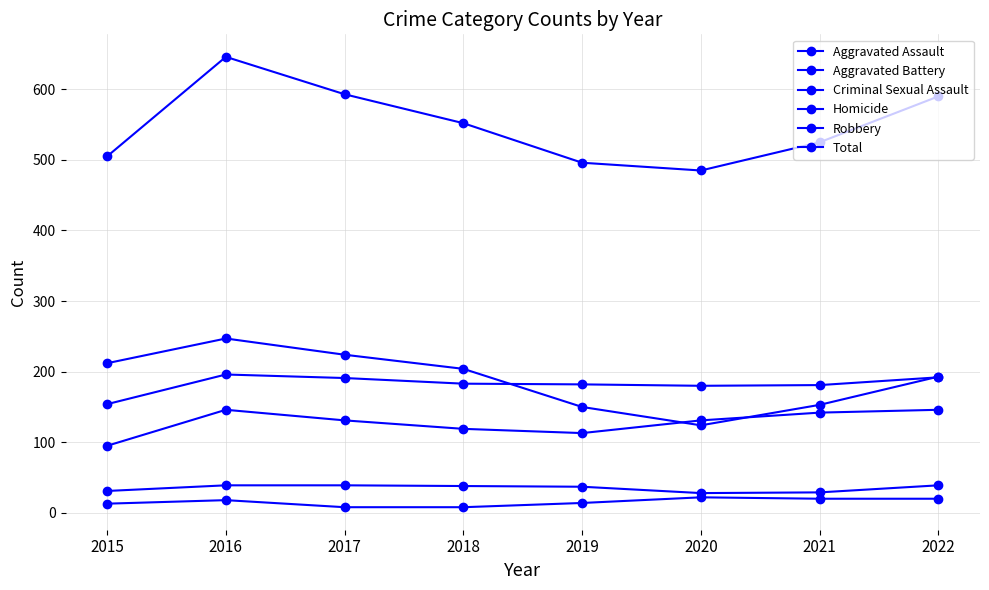

How many lines are shown in the chart?

6